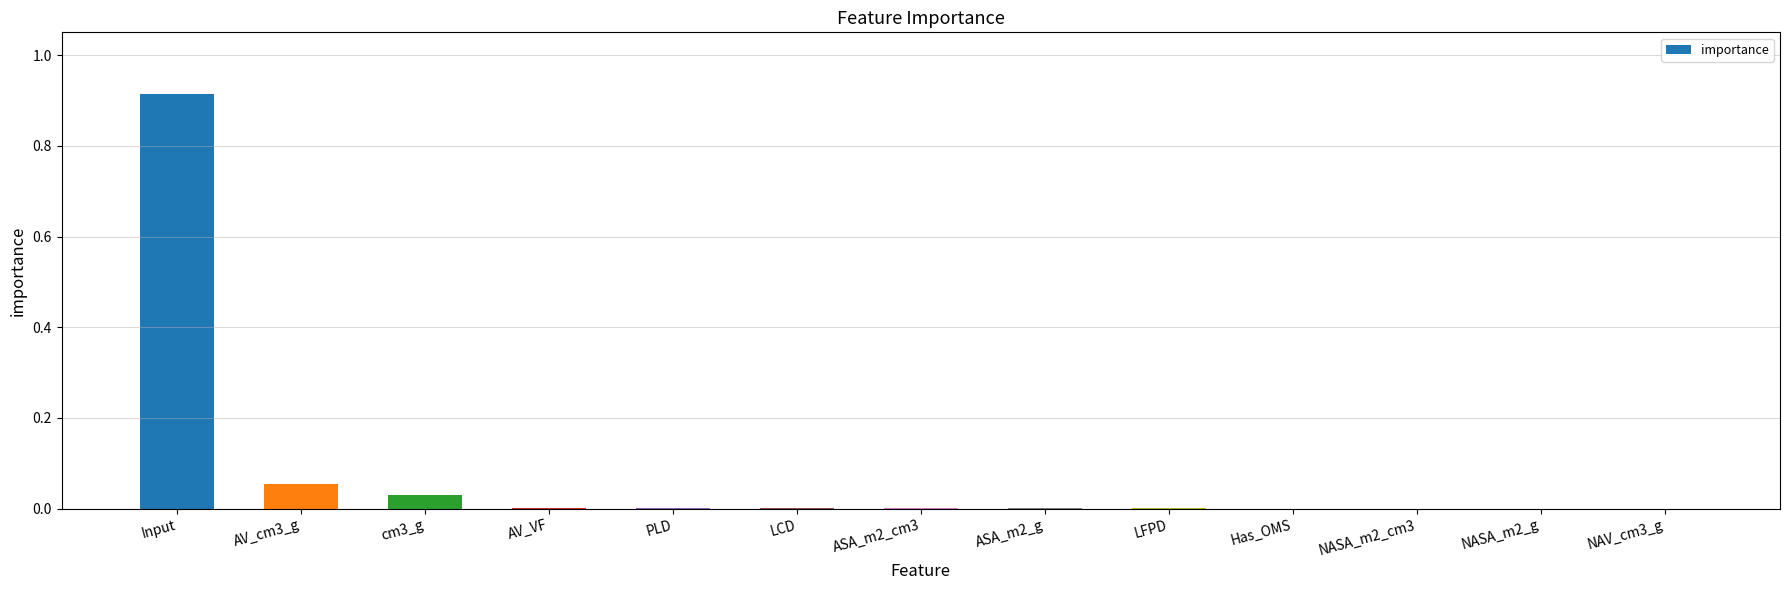

What is the sum of all values?

1.0